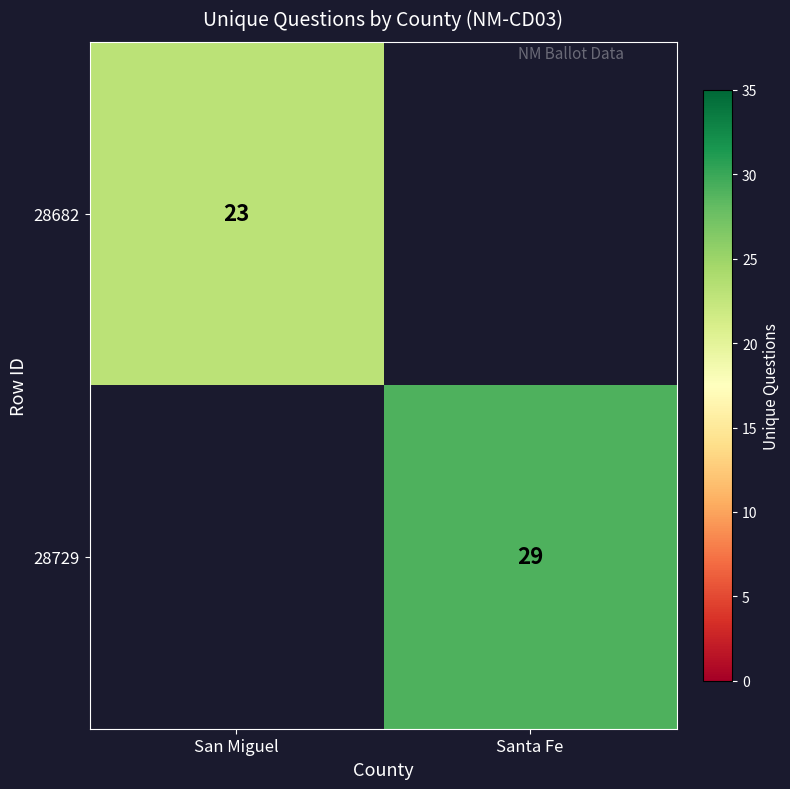

At how many categories does at least one series exceed 19?

2